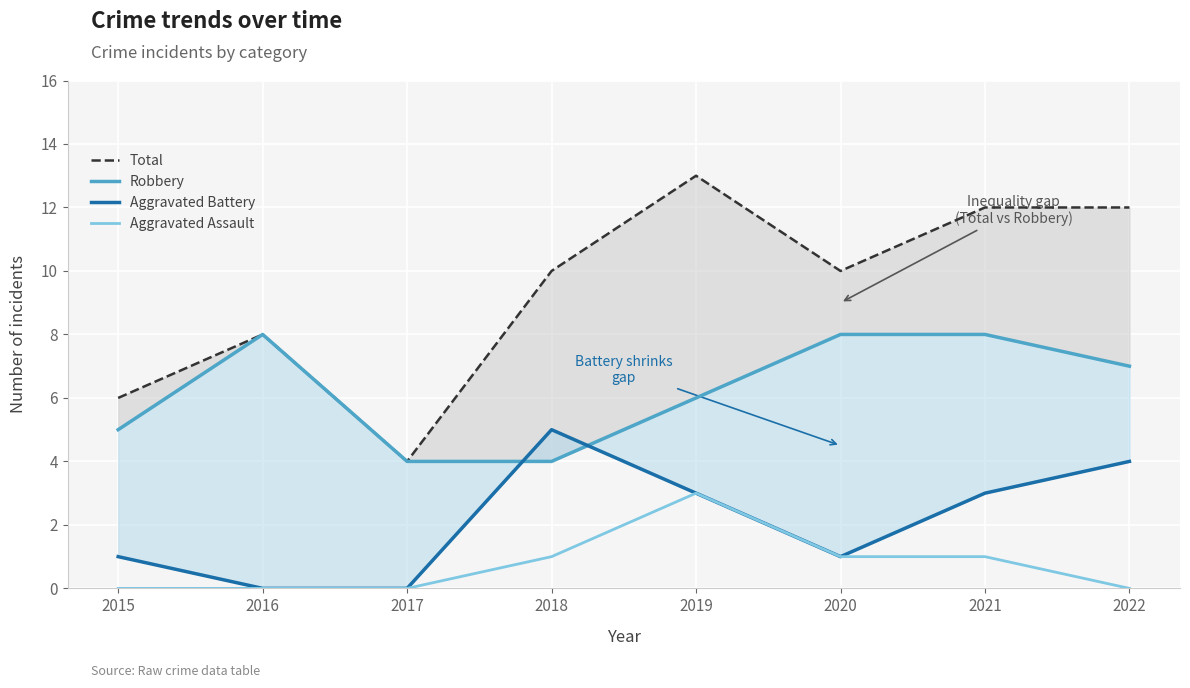

At how many categories does at least one series exceed 12?

1